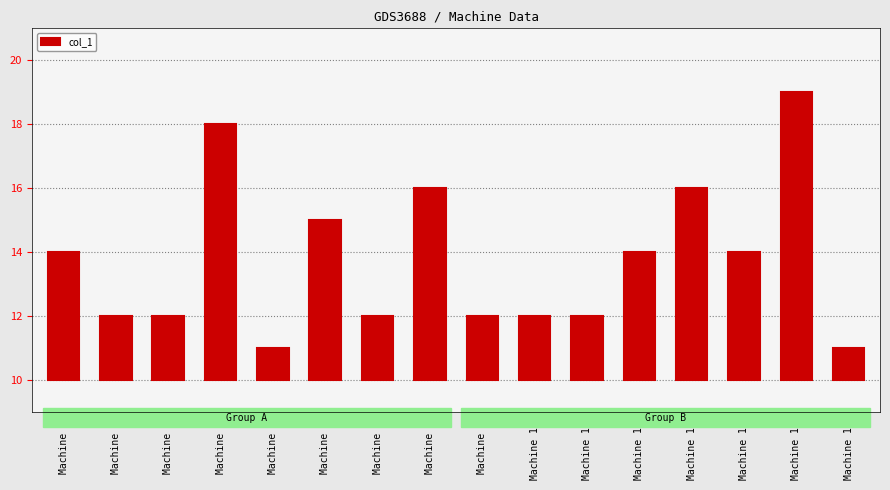

What is the difference between the second highest and second lowest values?

7